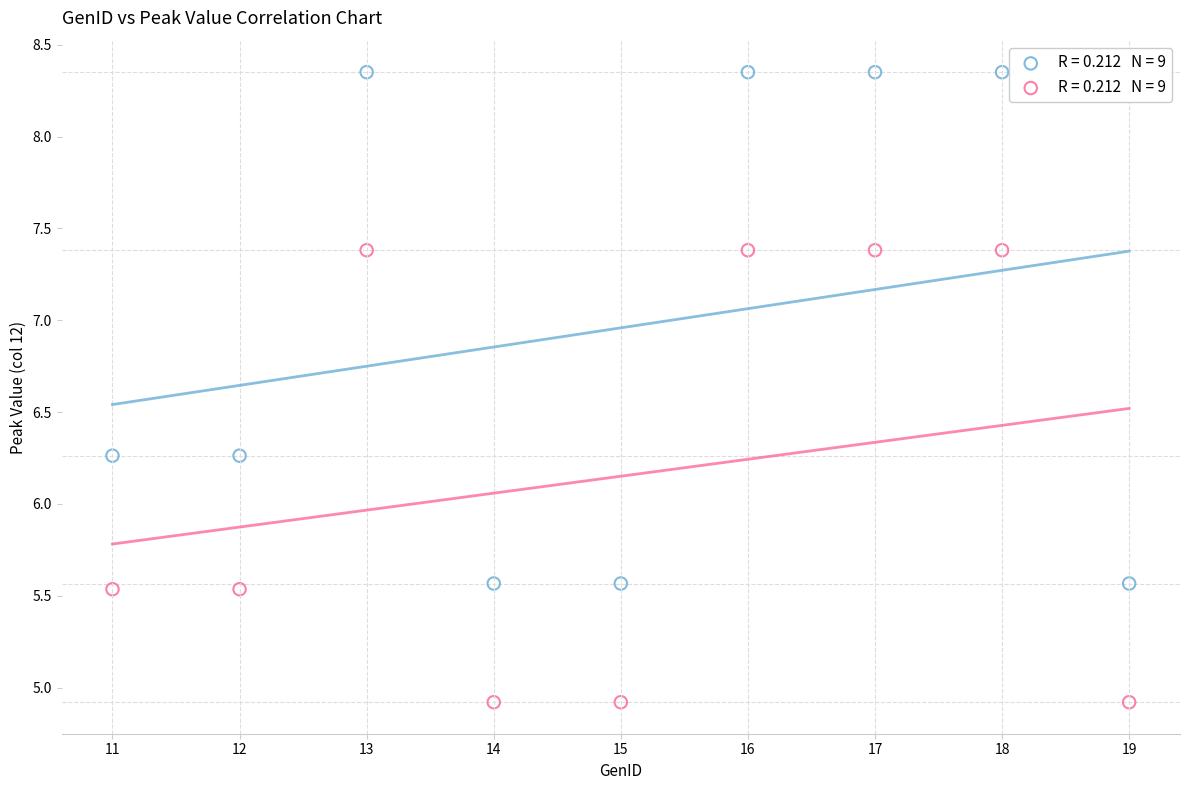

Across all data points, what is the range of X values (max minus min)?

8.0